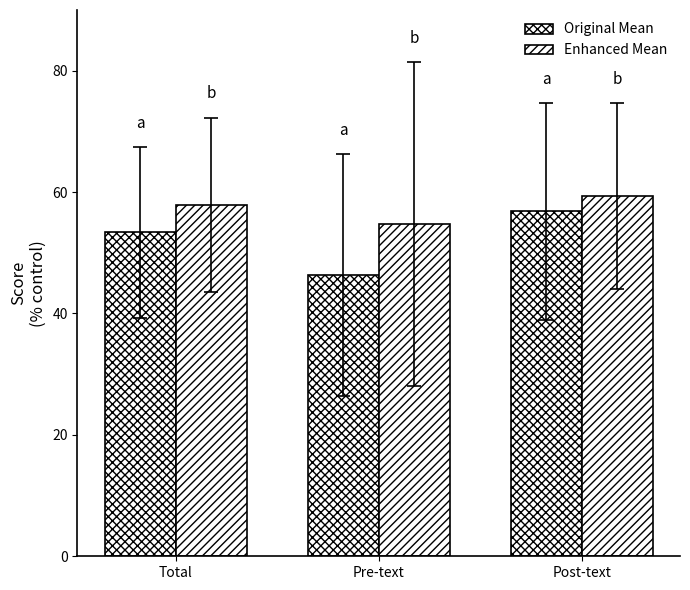

The value of Enhanced Mean at Post-text is 14.7. True or false?

False